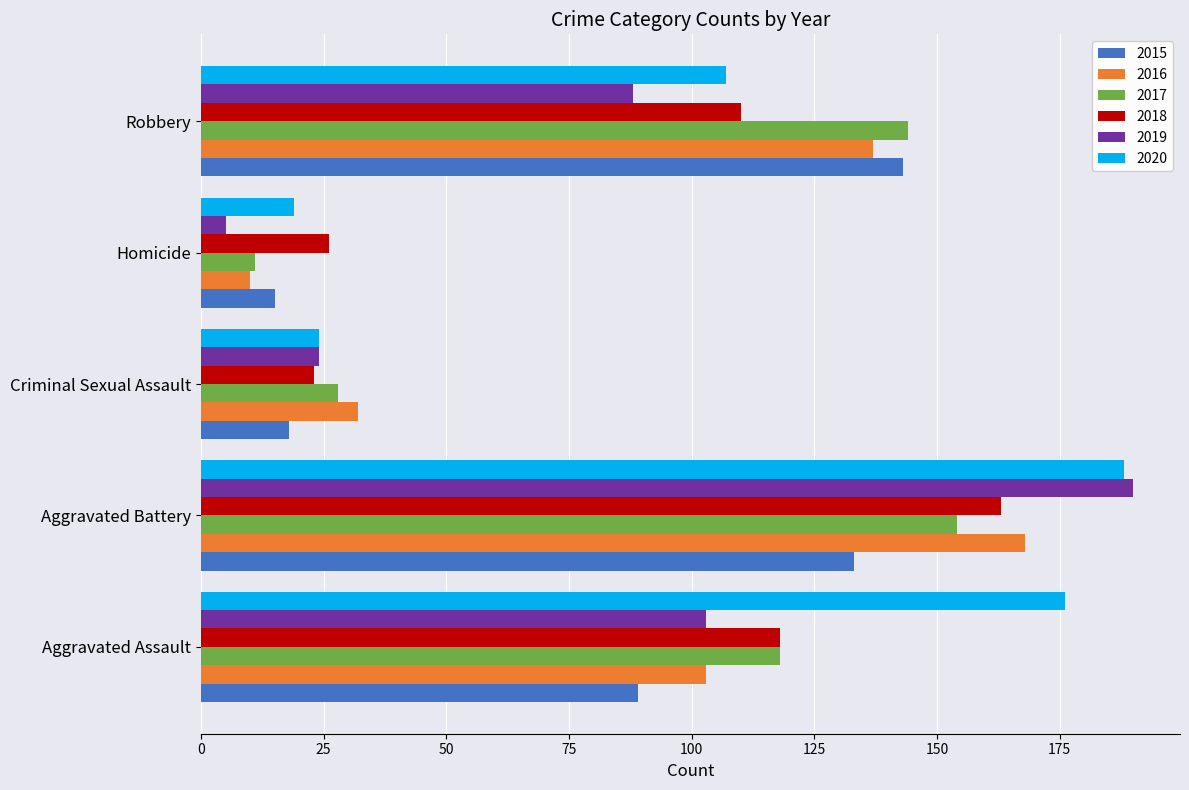

The value of 2015 at Robbery is 143. True or false?

True